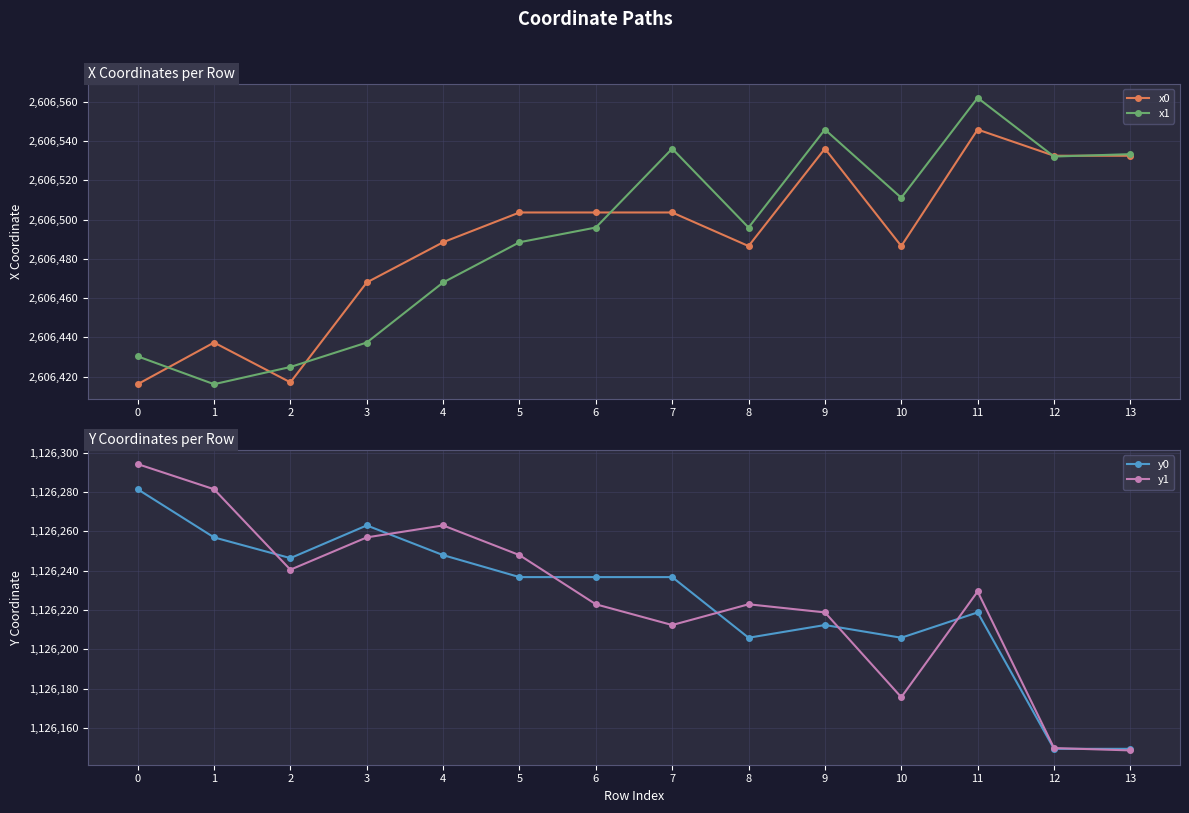

At how many categories does at least one series exceed 2510330?

14